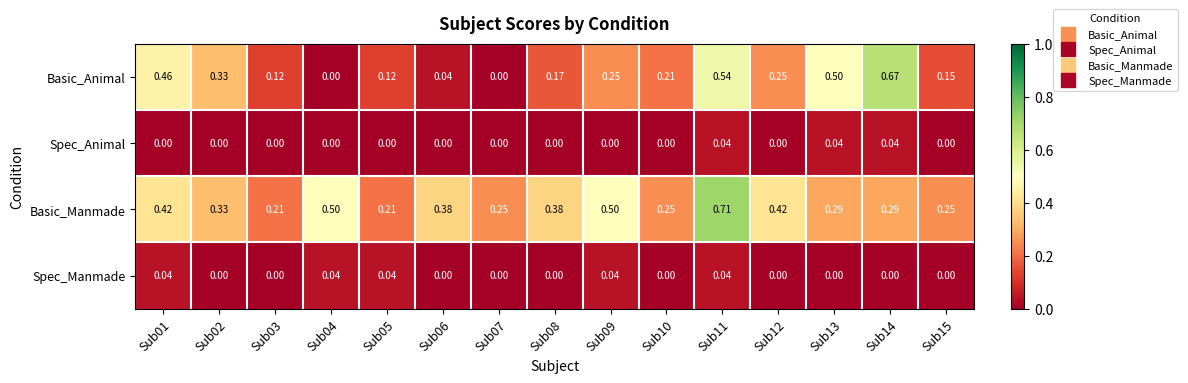

At which category does the chart reach its peak across all series?

Sub11